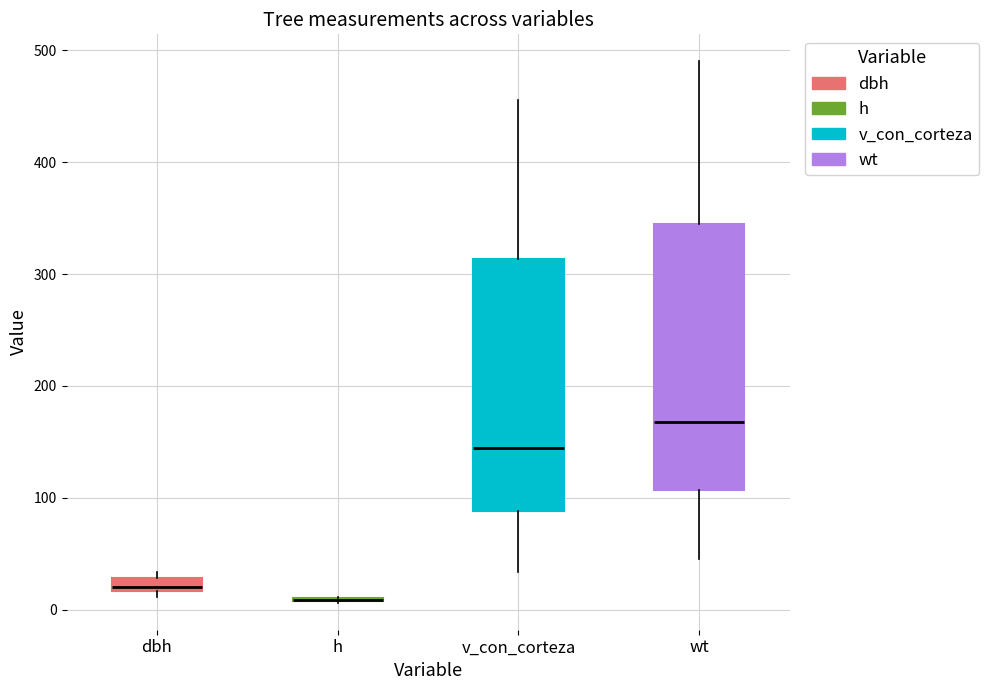

Which box is the tallest, from its lower edge to its upper edge?

wt